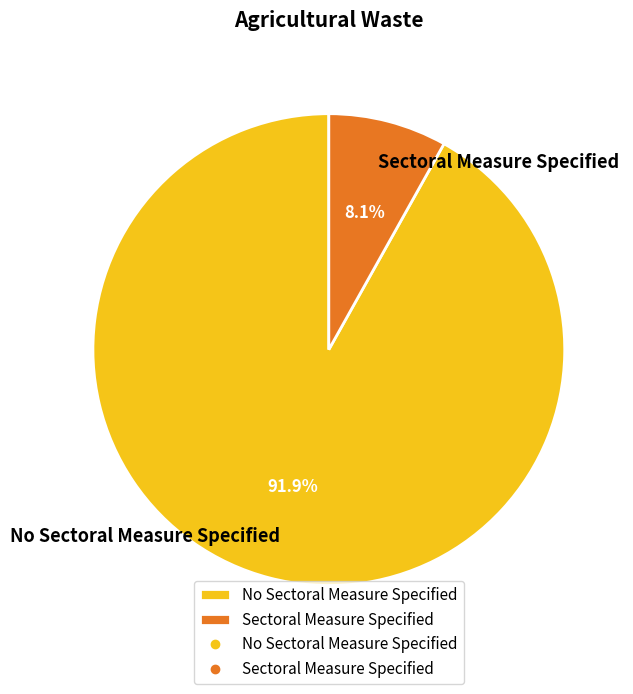

Which has a higher value, No Sectoral Measure Specified or Sectoral Measure Specified?

No Sectoral Measure Specified